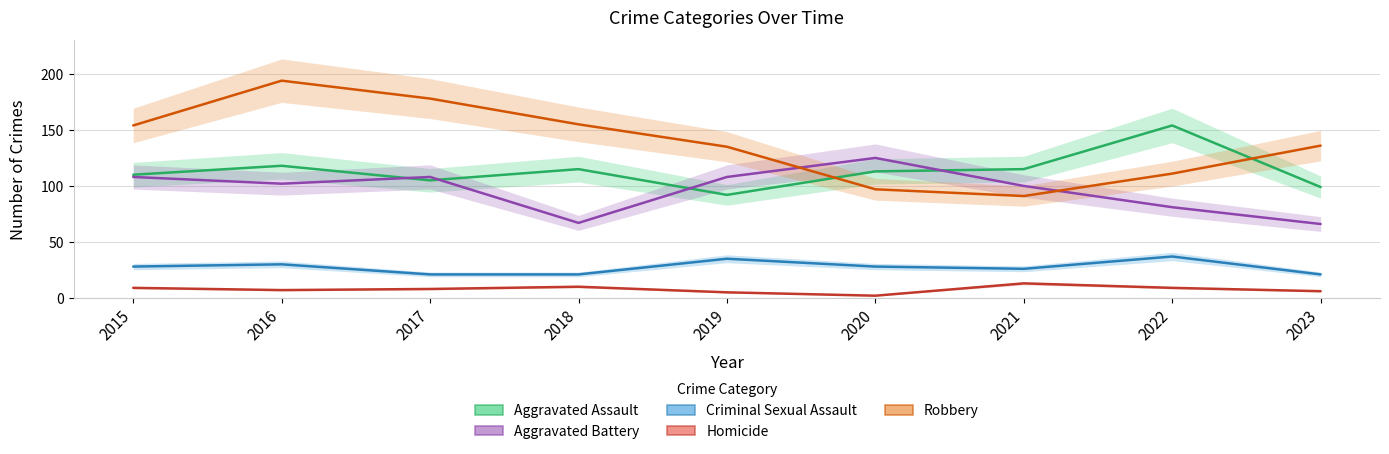

Where do Aggravated Battery and Robbery first cross each other?

2019 and 2020